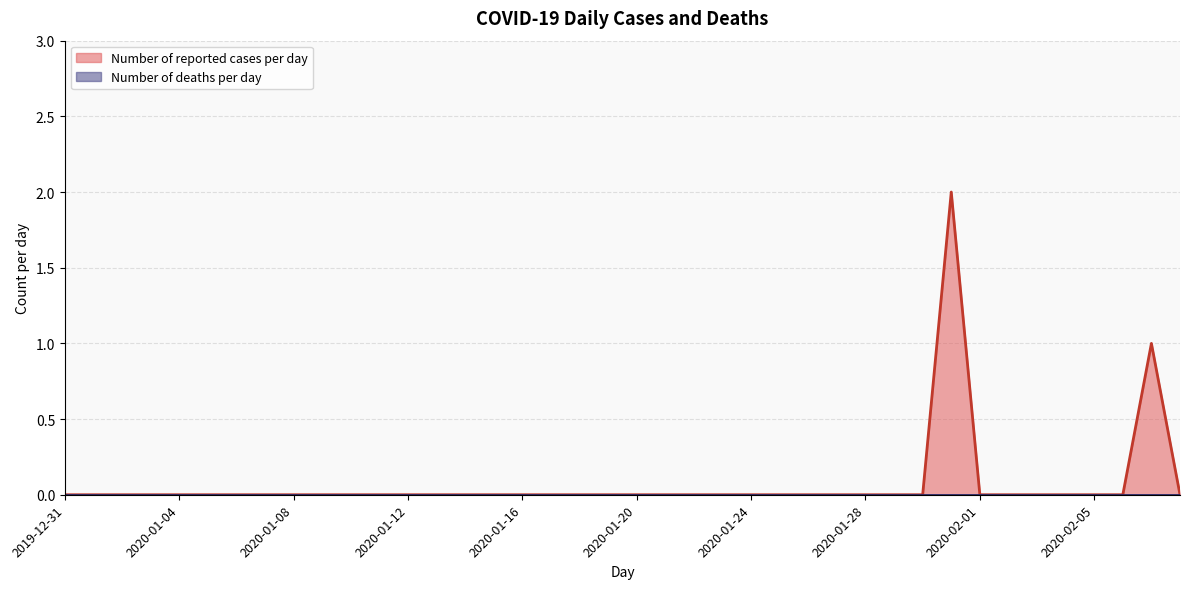

True or false: Number of reported cases per day and Number of deaths per day intersect in this chart.

False